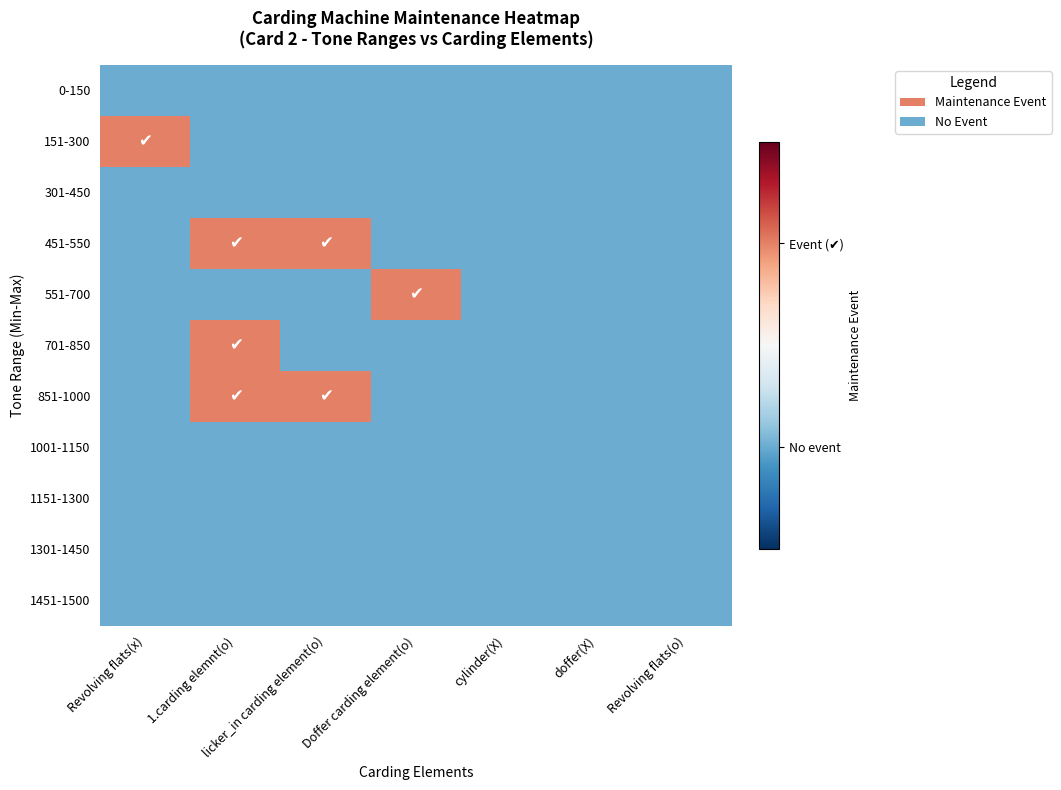

At which category is the sum across all series the highest?

1.carding elemnt(o)